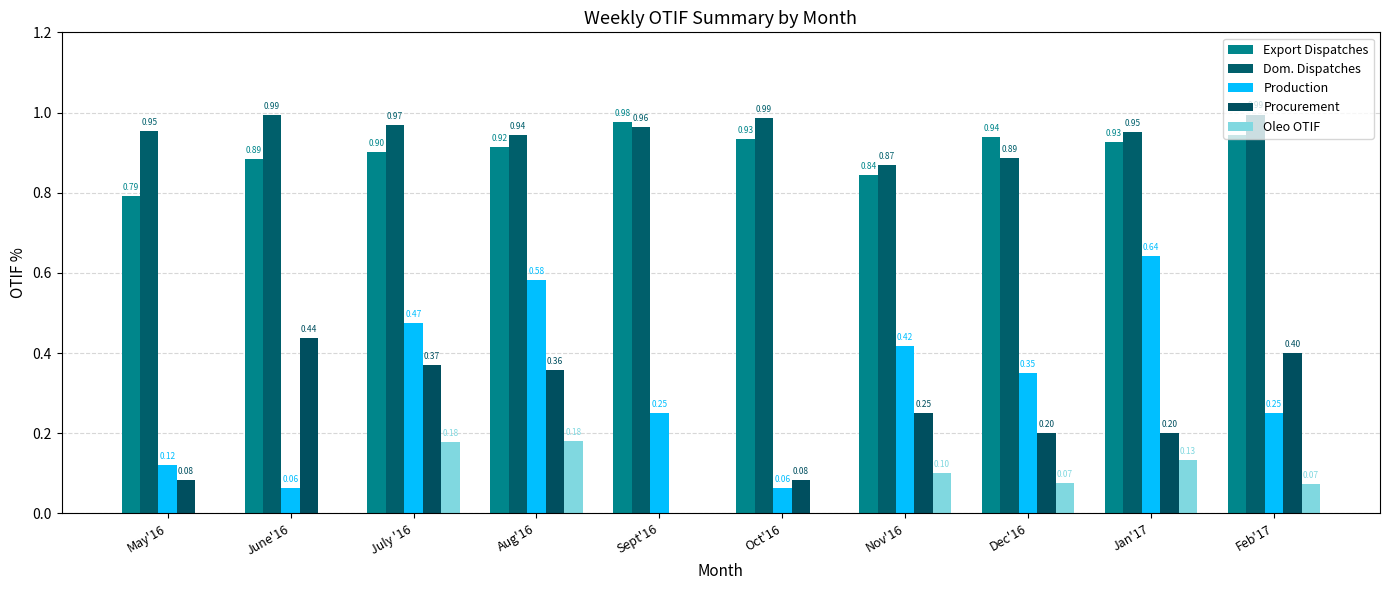

The value of Oleo OTIF at Sept'16 is 0.1. True or false?

False